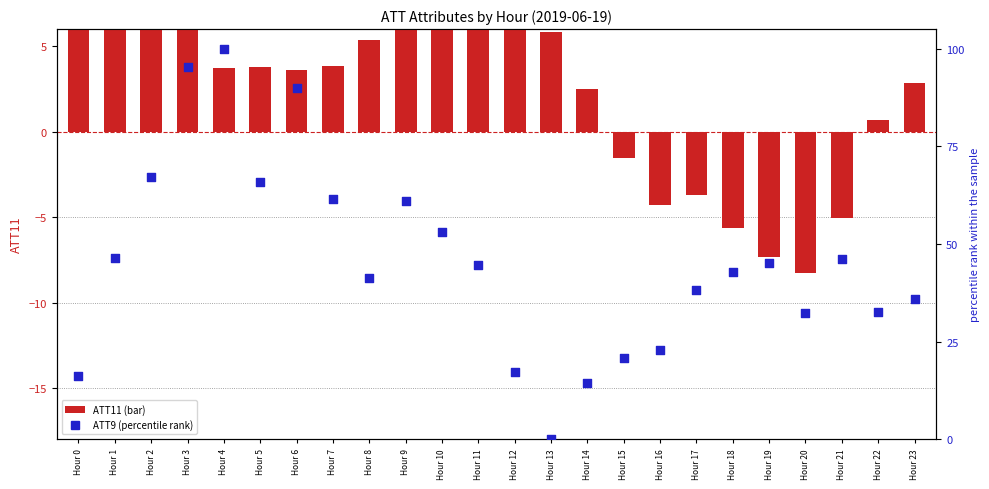

Which series contains the highest Y value?

ATT9 (percentile rank)